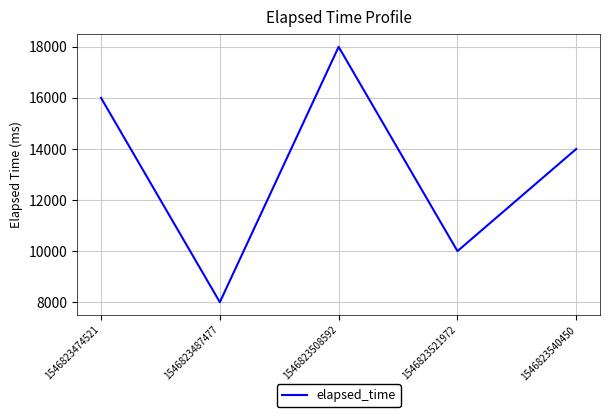

The chart shows a value of 10000 at 1546823521972. True or false?

True